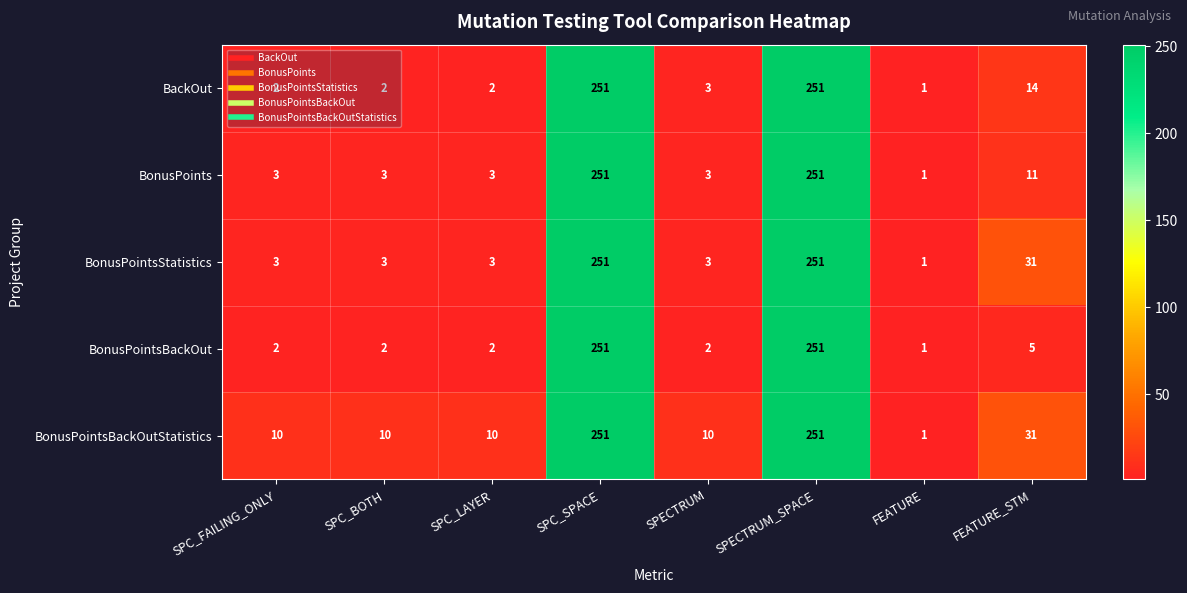

Which series has the largest total across all categories?

BonusPointsBackOutStatistics